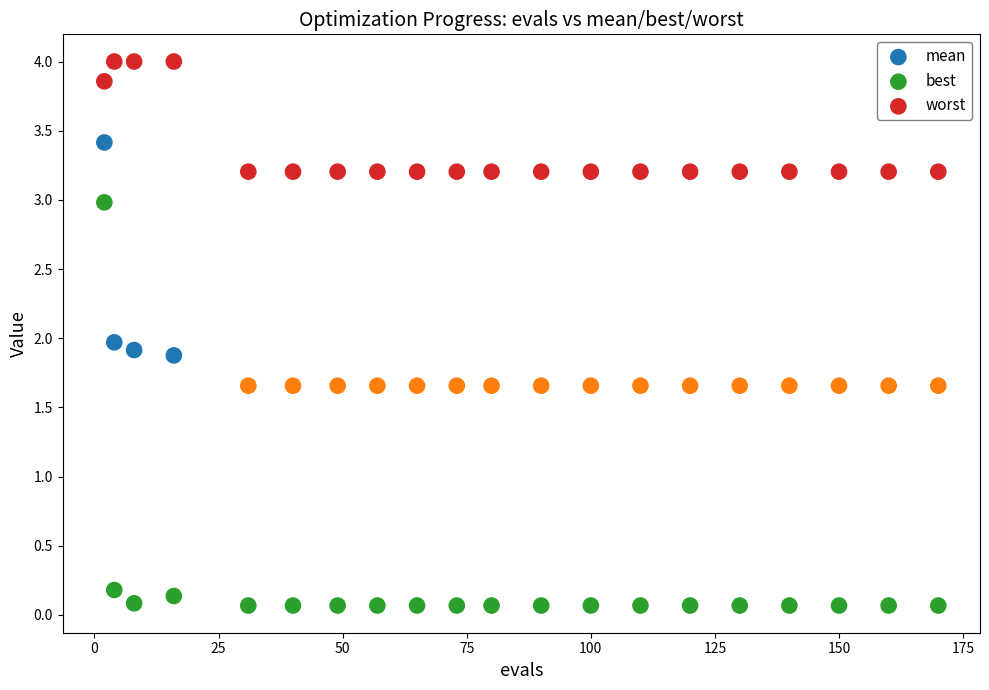

Which series contains the highest Y value?

worst